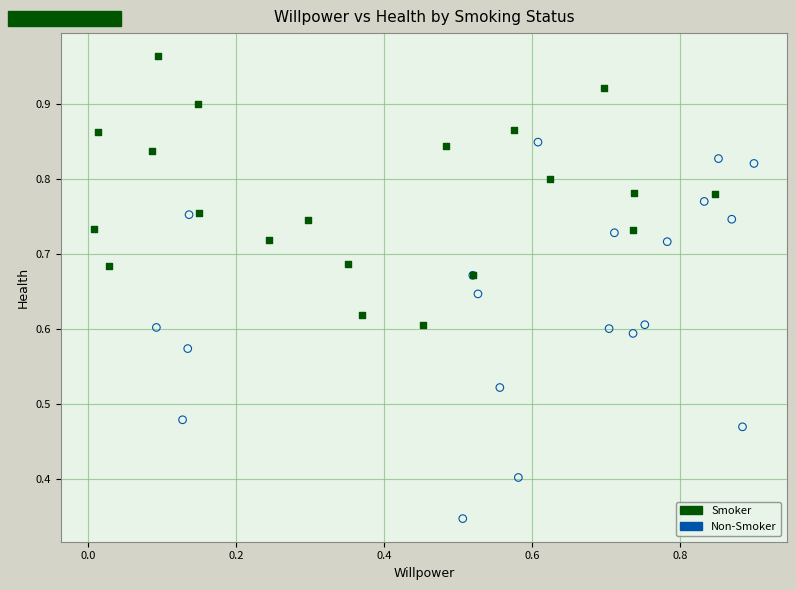

Which series has the largest Y range (max minus min)?

Non-Smoker